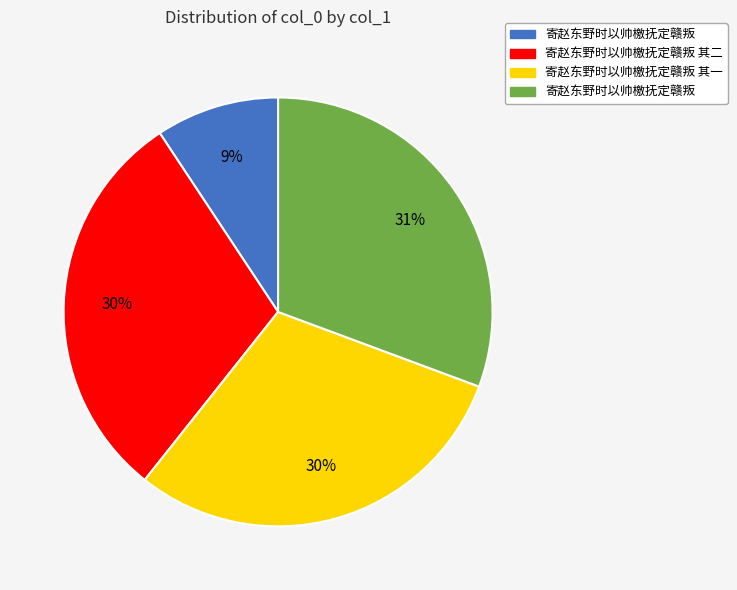

To the nearest percent, what is the average slice percentage?

25%